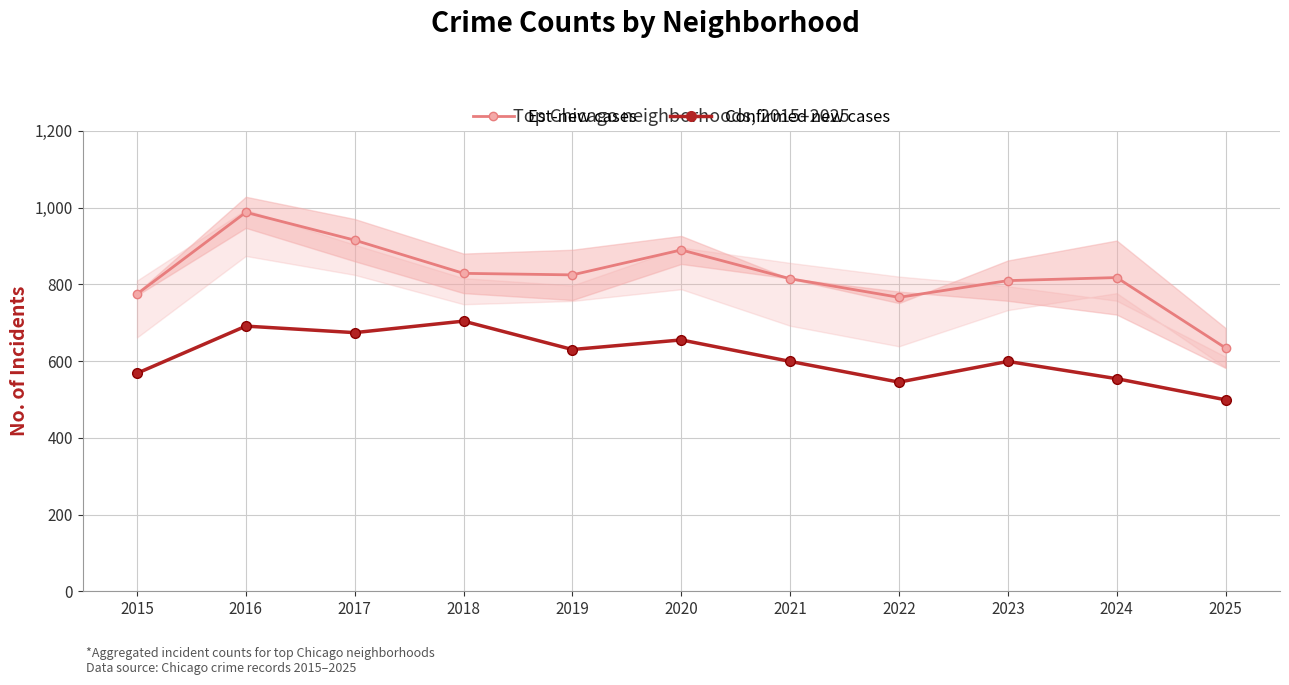

Between 2023 and 2024, which series saw the biggest shift?

Confirmed new cases